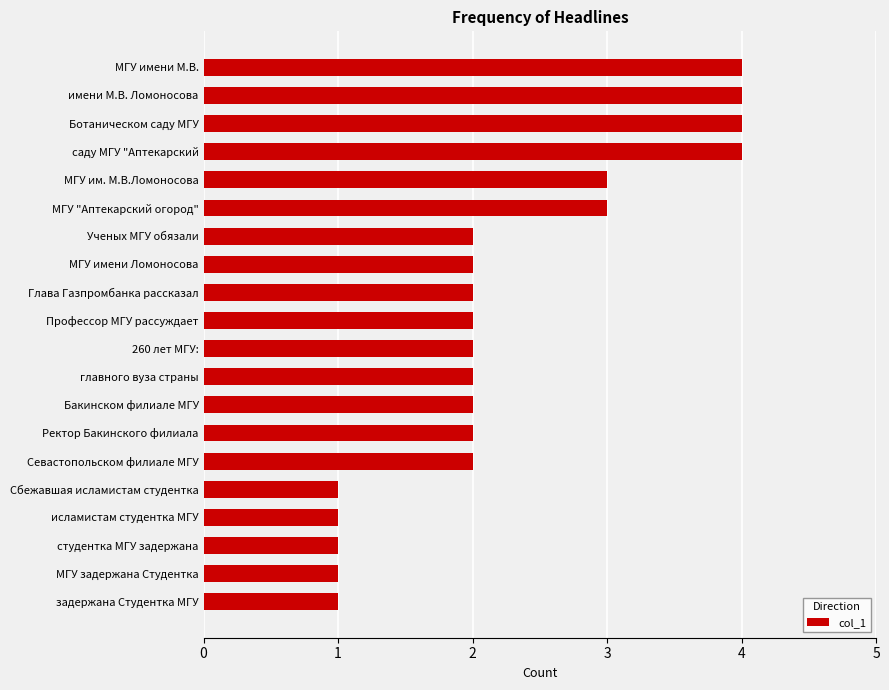

The chart shows a value of 3 at Севастопольском филиале МГУ. True or false?

False